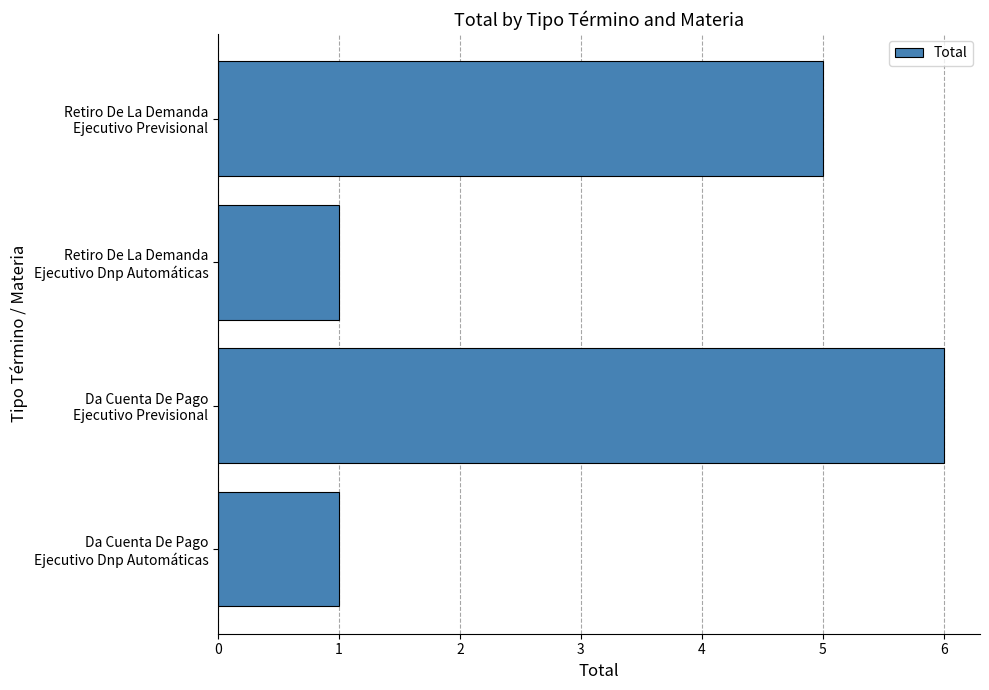

Reading top to bottom, extract all data points from this chart.

5	1	6	1